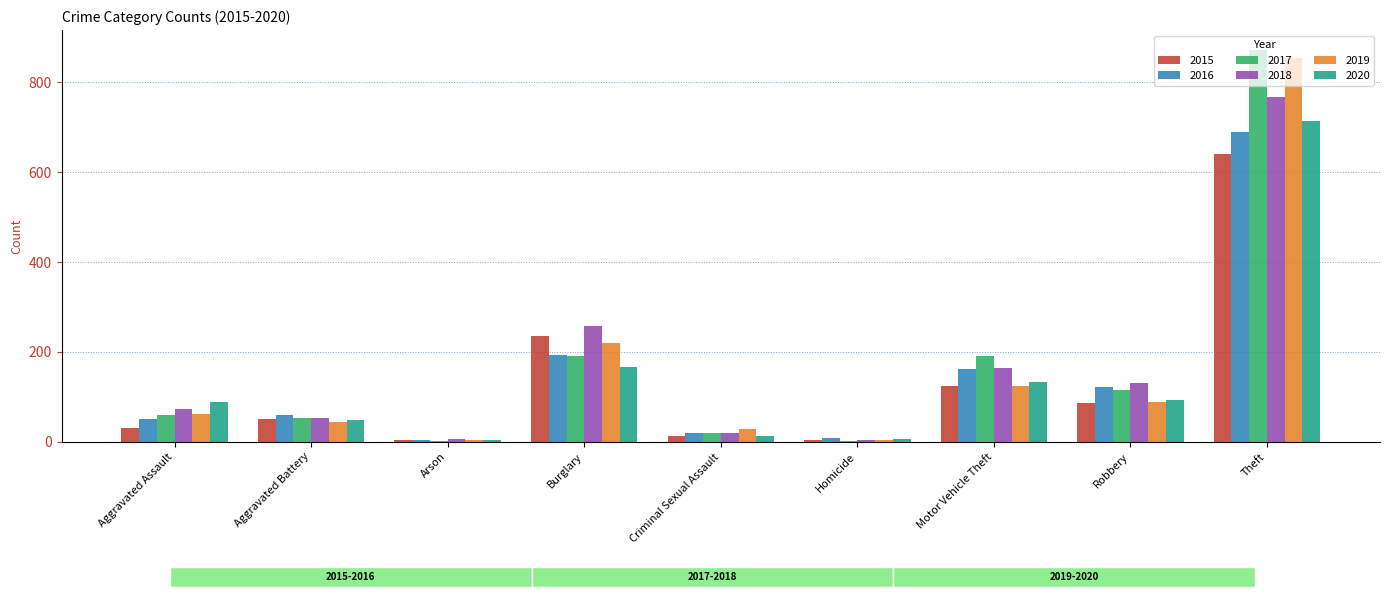

At Burglary, list the series in order from largest to smallest.

2018, 2015, 2019, 2016, 2017, 2020